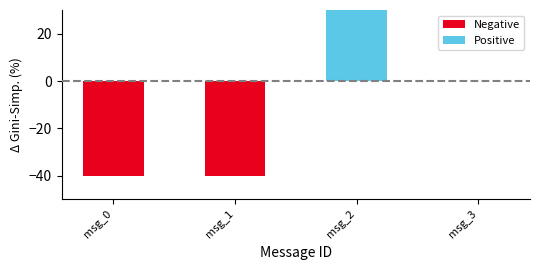

Is it true that the value at msg_2 is 52?

False